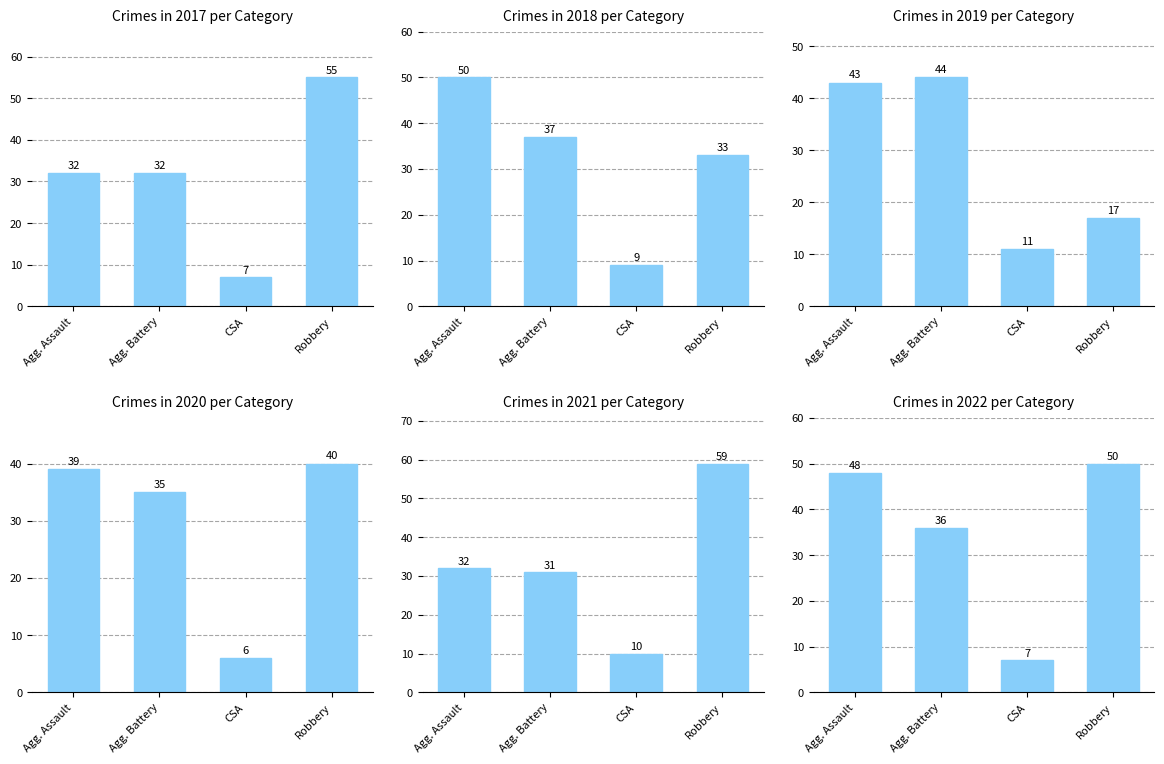

List the series in order of their peak value, lowest first.

2020, 2019, 2018, 2022, 2017, 2021